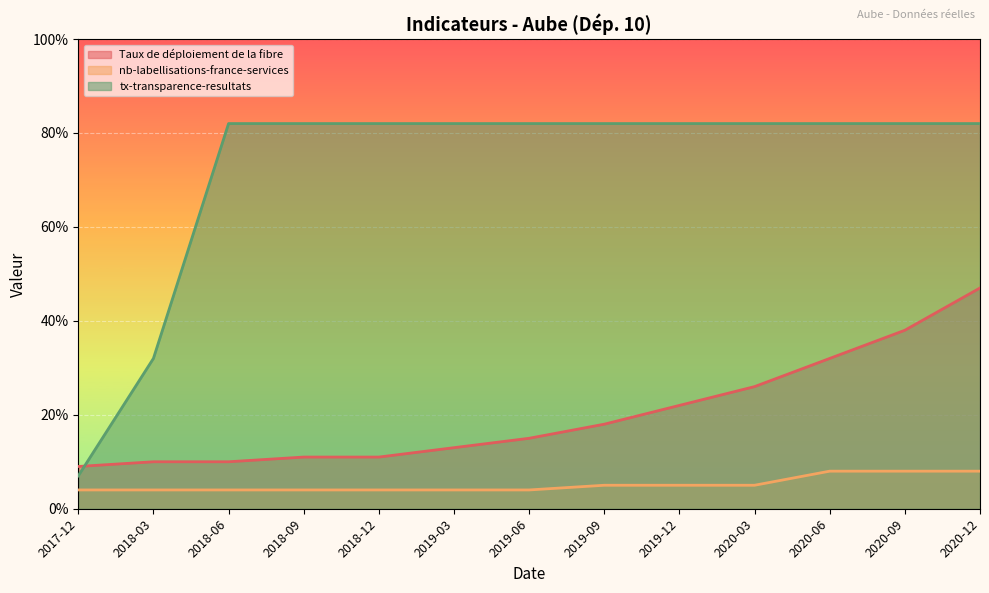

Reading right to left, list all the values displayed in this chart.

Taux de déploiement de la fibre: 2020-12=47	2020-09=38	2020-06=32	2020-03=26	2019-12=22	2019-09=18	2019-06=15	2019-03=13	2018-12=11	2018-09=11	2018-06=10	2018-03=10	2017-12=9
nb-labellisations-france-services: 2020-12=8	2020-09=8	2020-06=8	2020-03=5	2019-12=5	2019-09=5	2019-06=4	2019-03=4	2018-12=4	2018-09=4	2018-06=4	2018-03=4	2017-12=4
tx-transparence-resultats: 2020-12=82	2020-09=82	2020-06=82	2020-03=82	2019-12=82	2019-09=82	2019-06=82	2019-03=82	2018-12=82	2018-09=82	2018-06=82	2018-03=32	2017-12=7